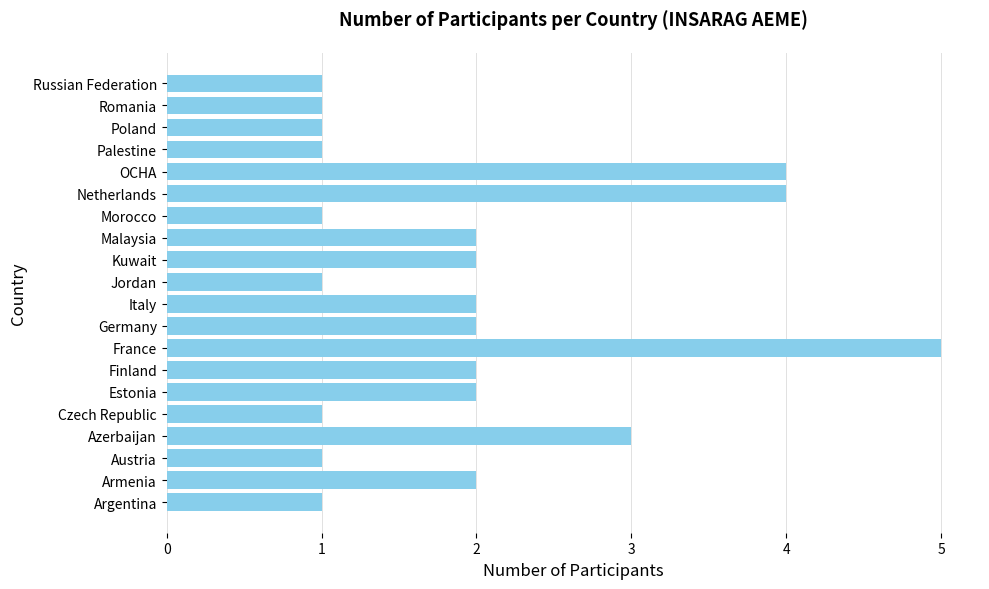

What is the ratio of the value at Kuwait to the value at Romania?

2.0